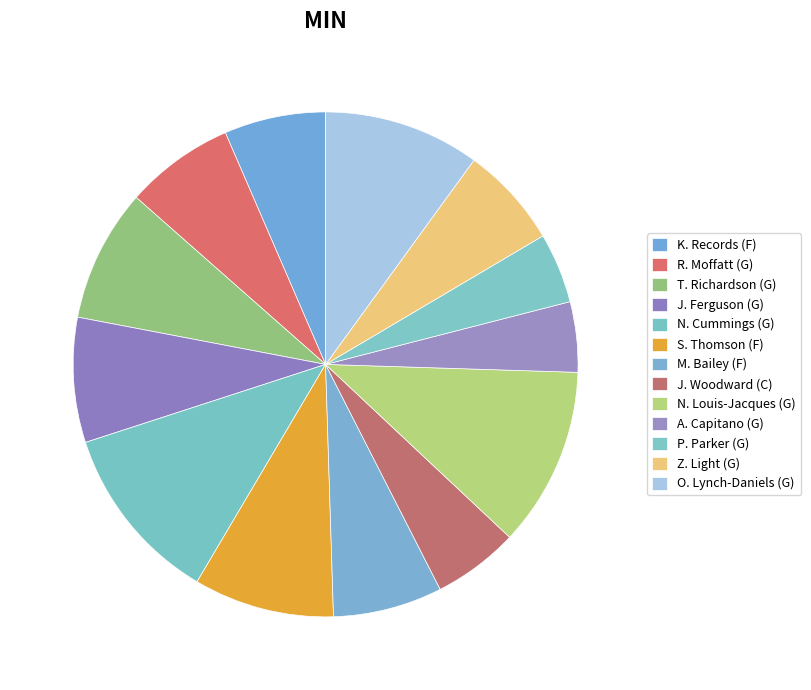

How many segments does this pie chart have?

13